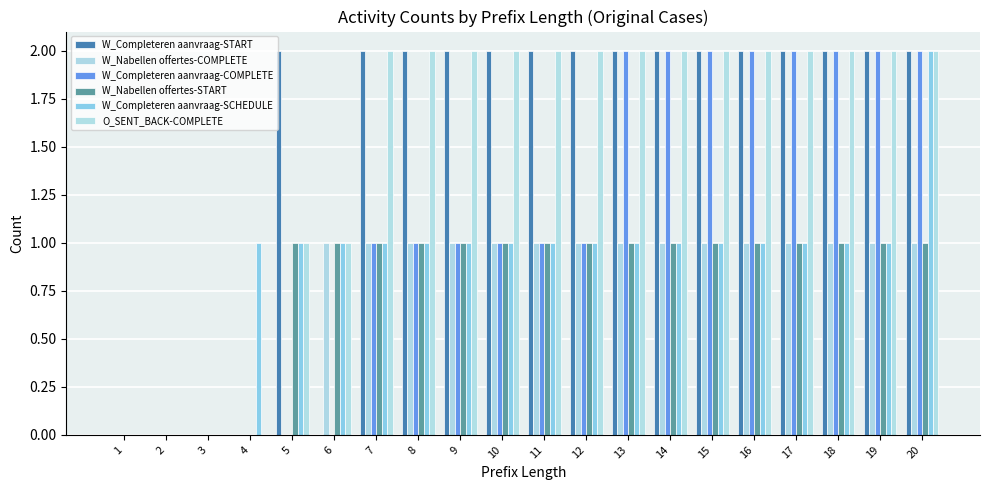

How many O_SENT_BACK-COMPLETE values are between 1 and 2?

16